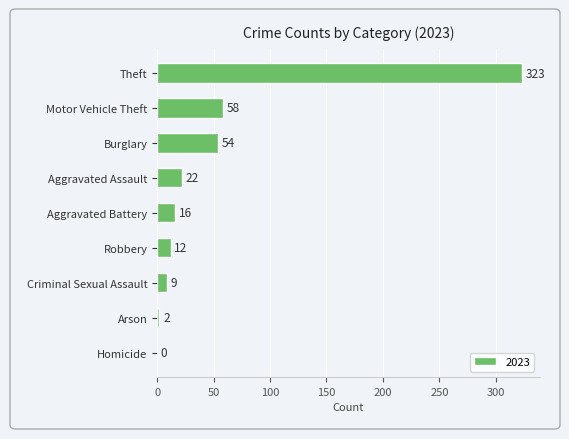

What is the greatest value displayed?

323